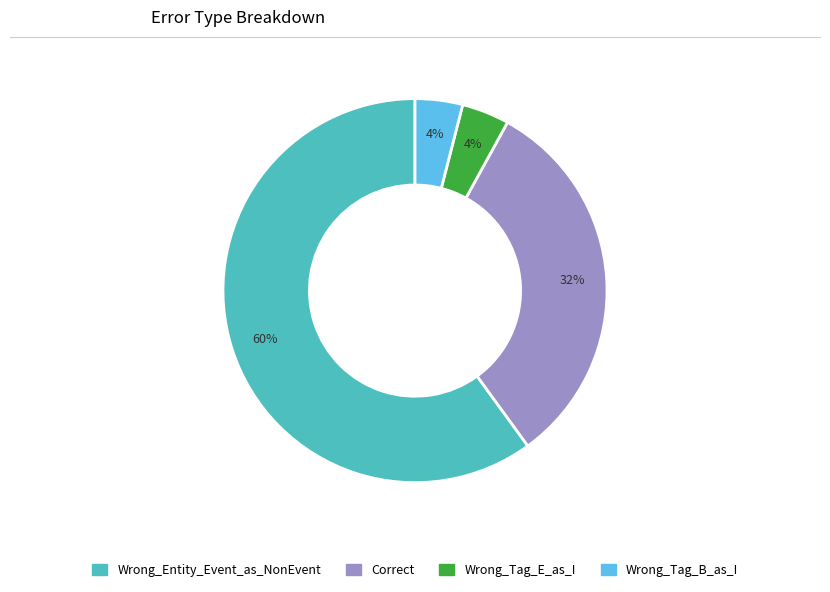

To the nearest percent, what percentage of the pie is Correct?

32%